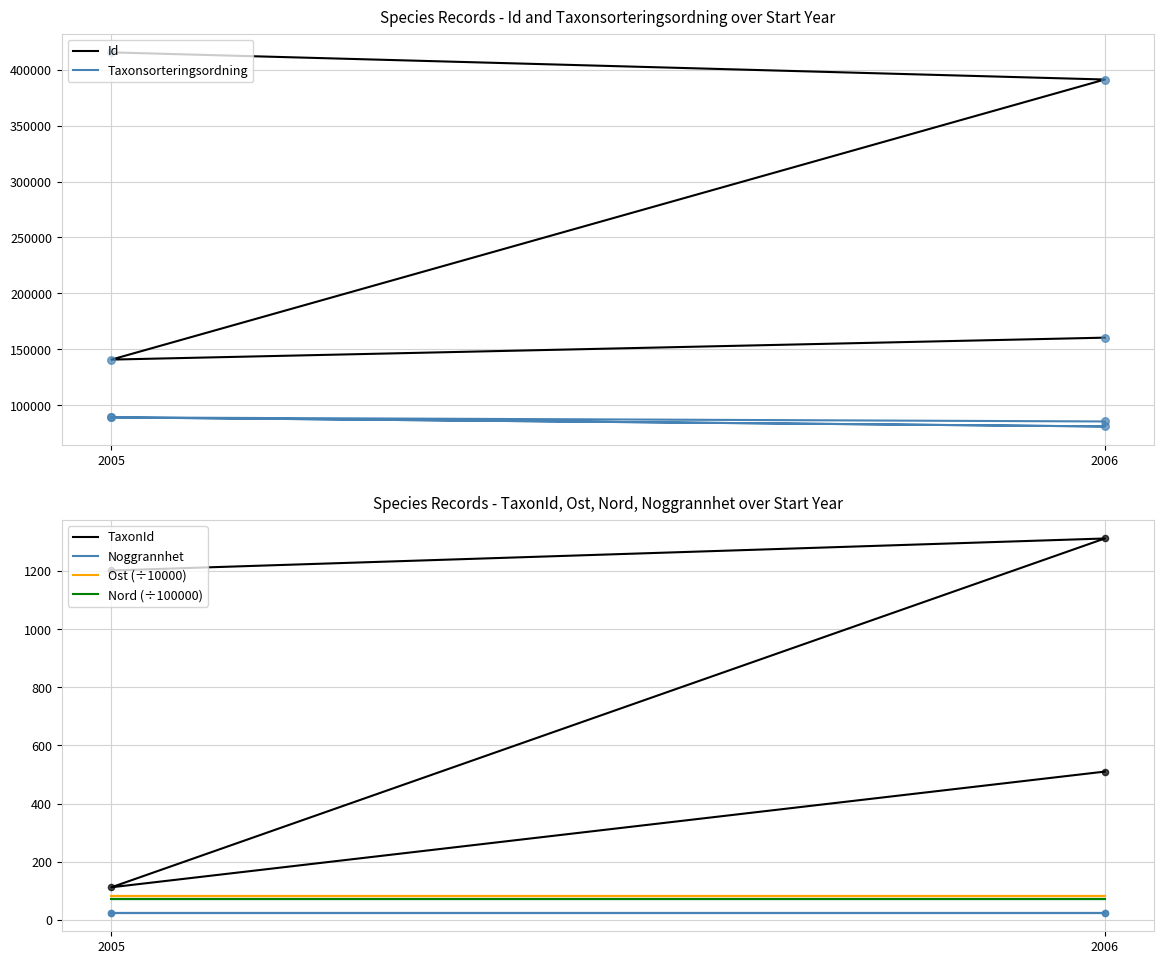

At how many categories does at least one series exceed 296005?

2